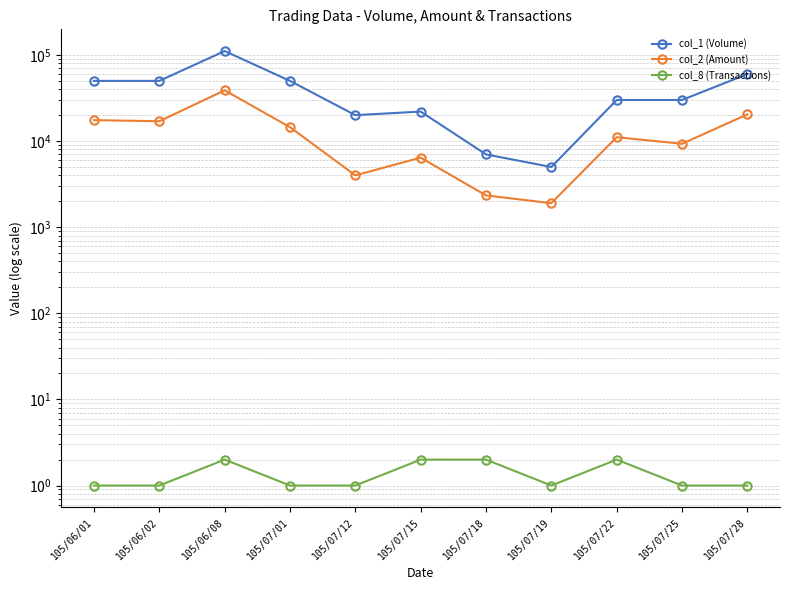

At which label does col_1 (Volume) reach its minimum?

105/07/19